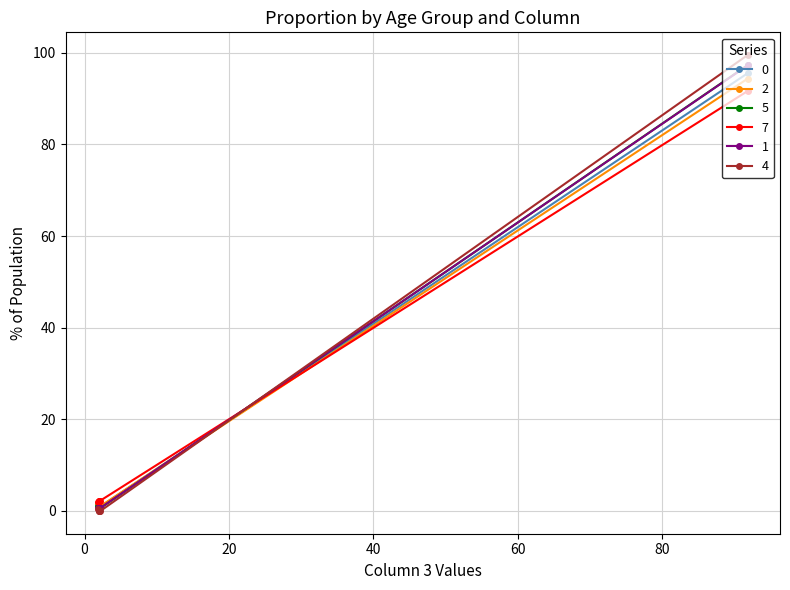

Which series has the widest spread of values?

4